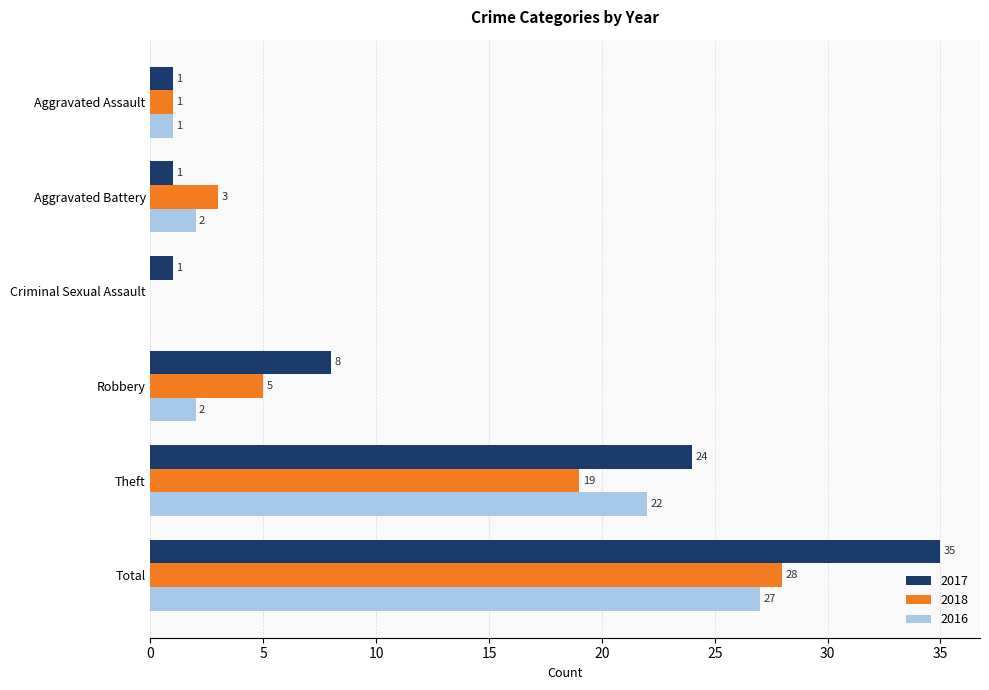

What is the sum of the 2018 values at Aggravated Assault and Aggravated Battery?

4